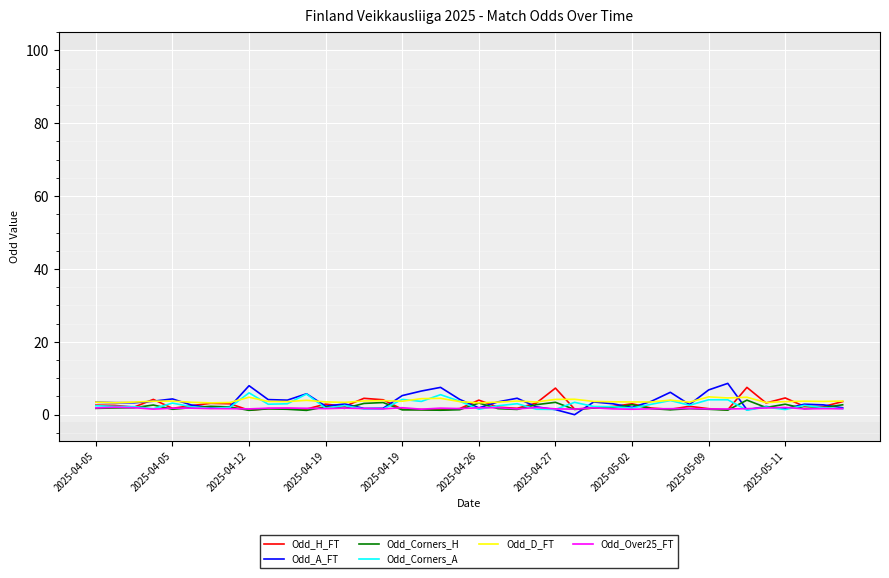

Which series has the largest range (max minus min)?

Odd_A_FT